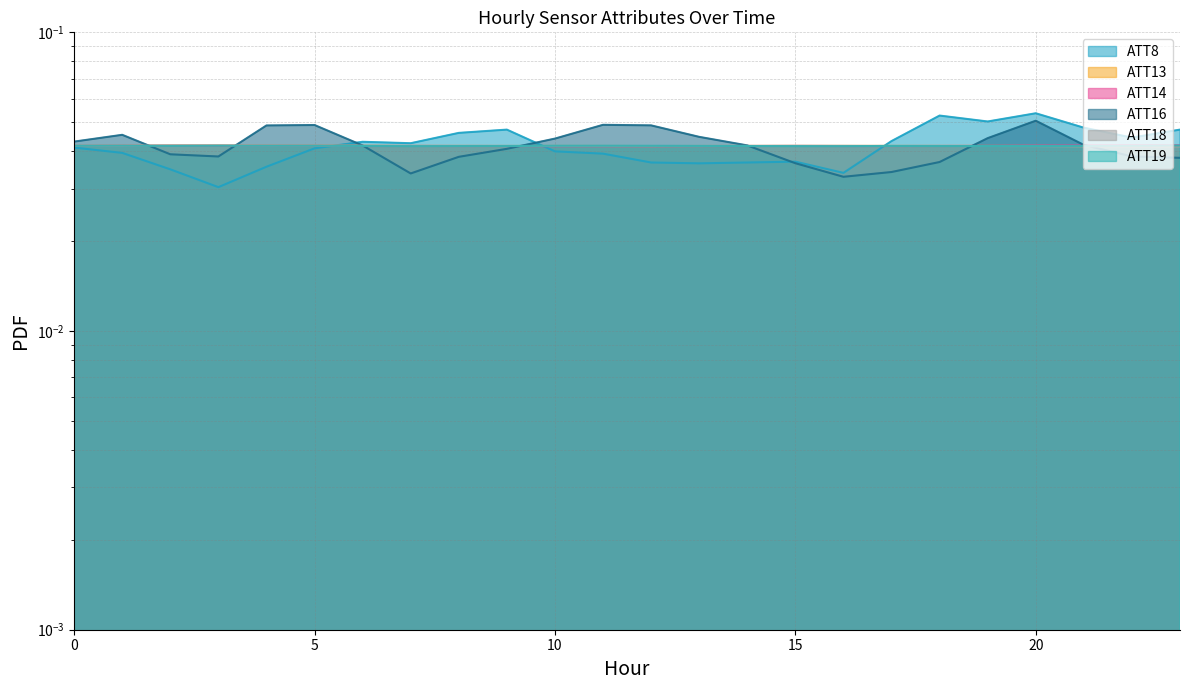

At how many categories does at least one series exceed 0?

24